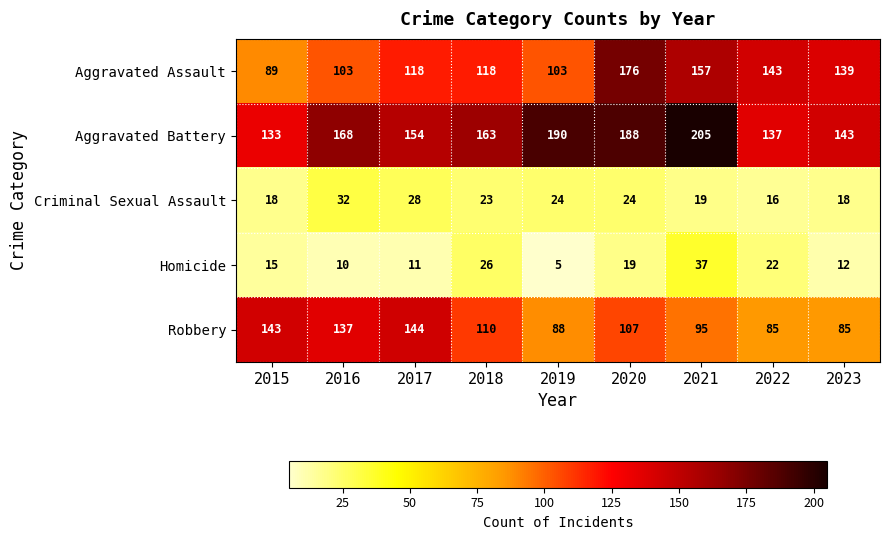

Where is Homicide nearest to the value 21?

2022